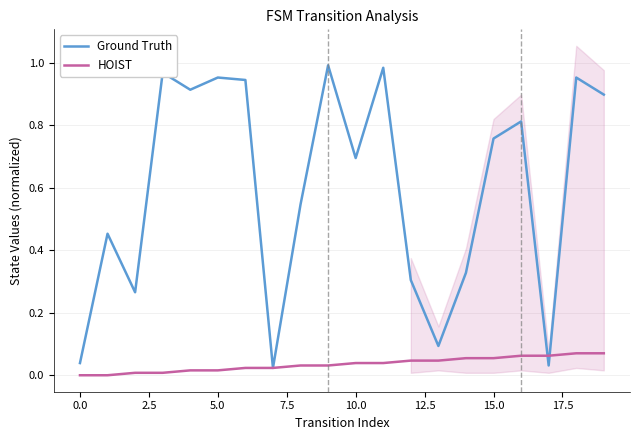

At how many categories does at least one series exceed 0?

20